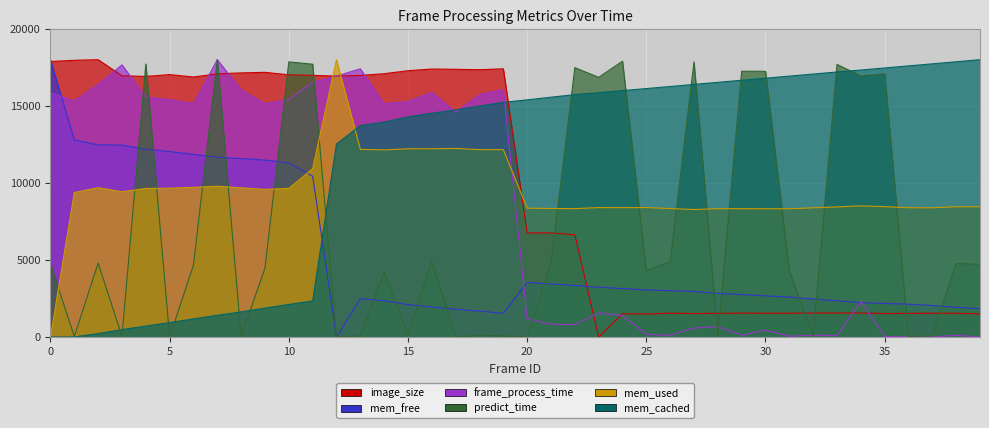

At which category does image_size reach its first local peak?

2